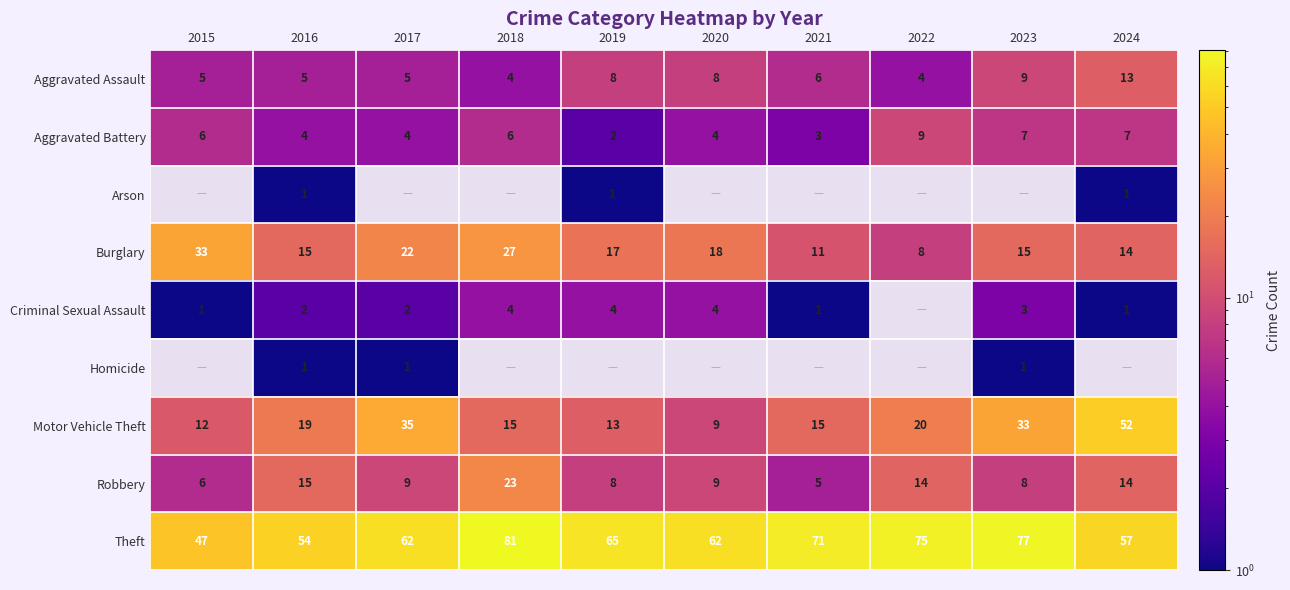

At which label does Theft reach its minimum?

2015